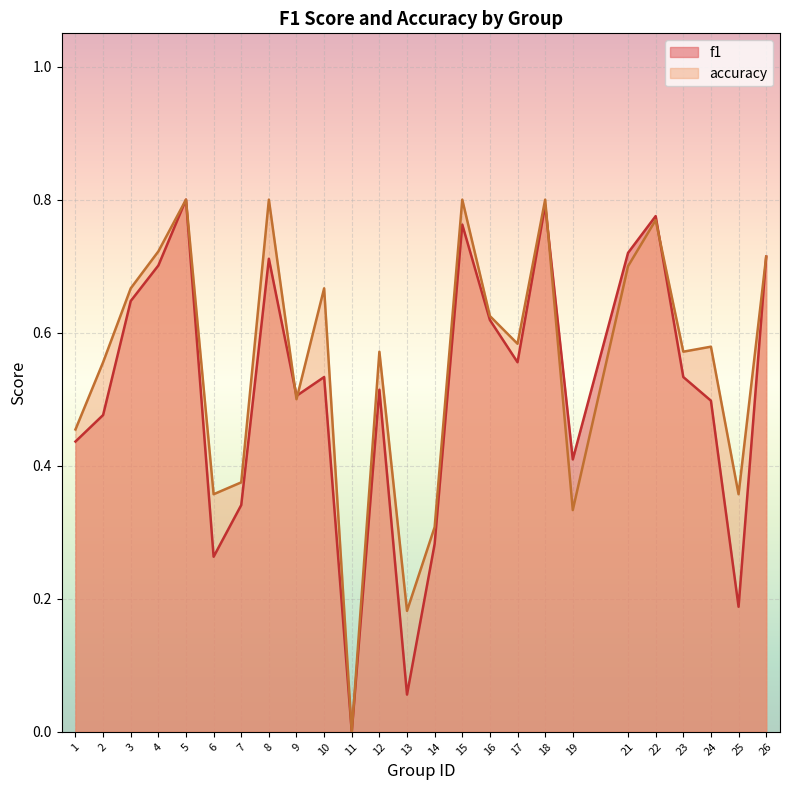

At which category does accuracy reach its first local valley?

6